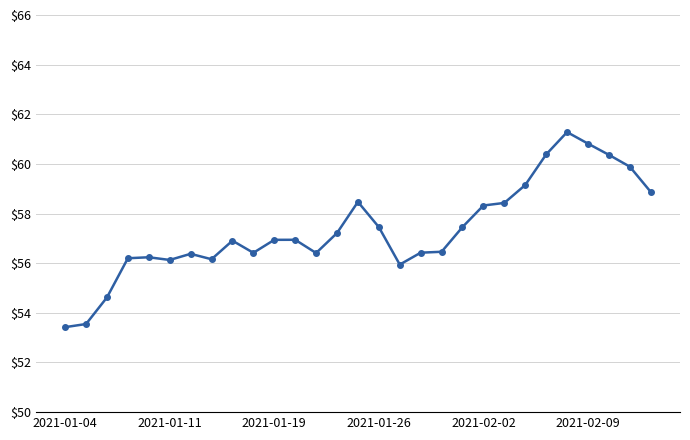

True or false: the data has more than 0 interior local peaks.

True